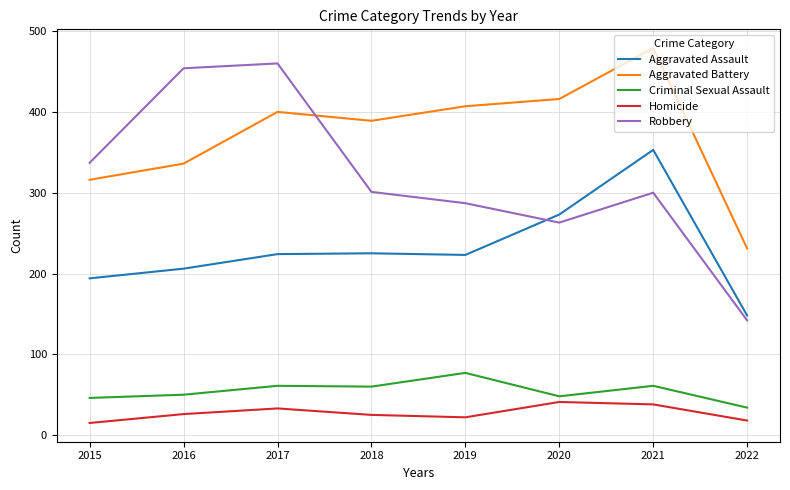

What is the approximate value of Aggravated Assault at 2022?

148